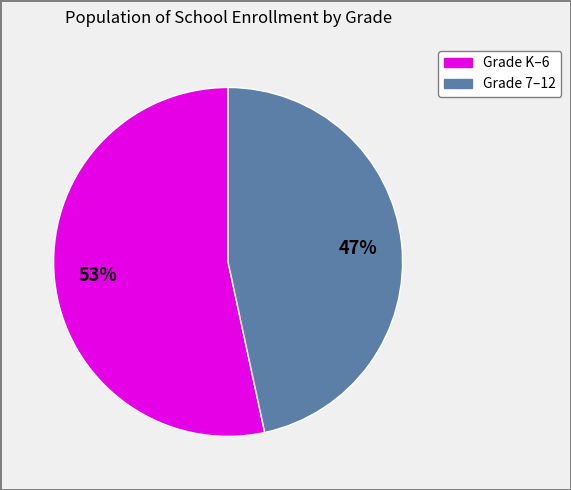

Is there any slice that represents more than half of the pie?

Yes